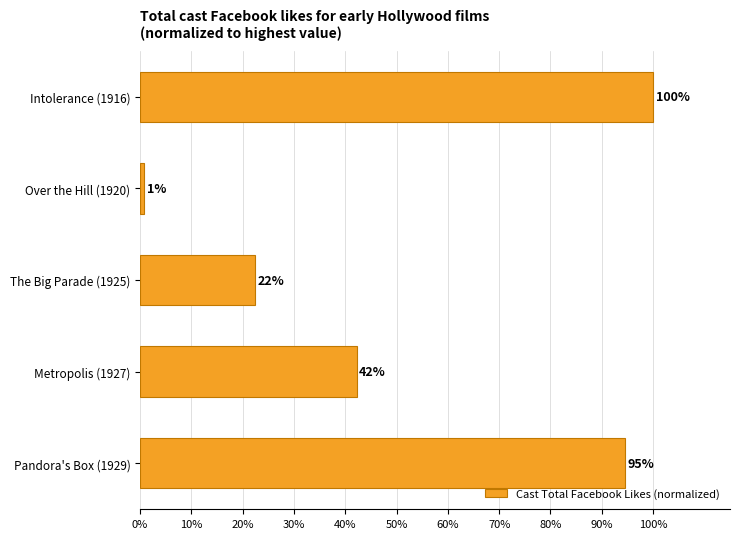

Are the bars horizontal?

Yes